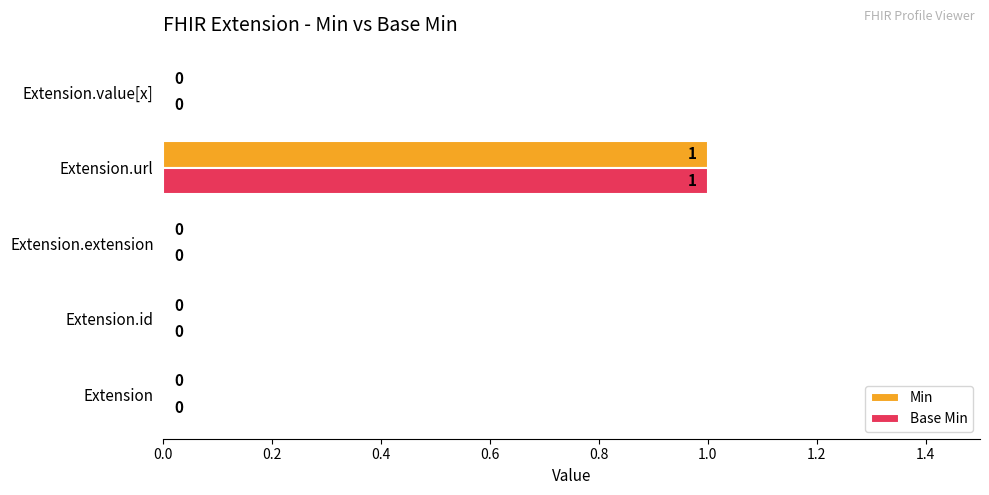

What is the maximum value for Base Min?

1